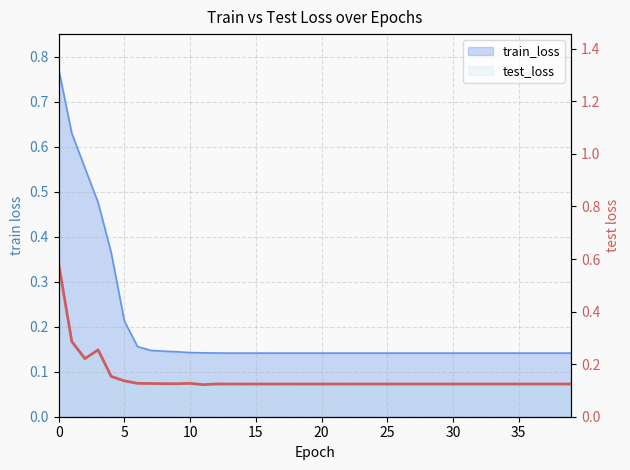

What is the smallest value displayed?

0.1